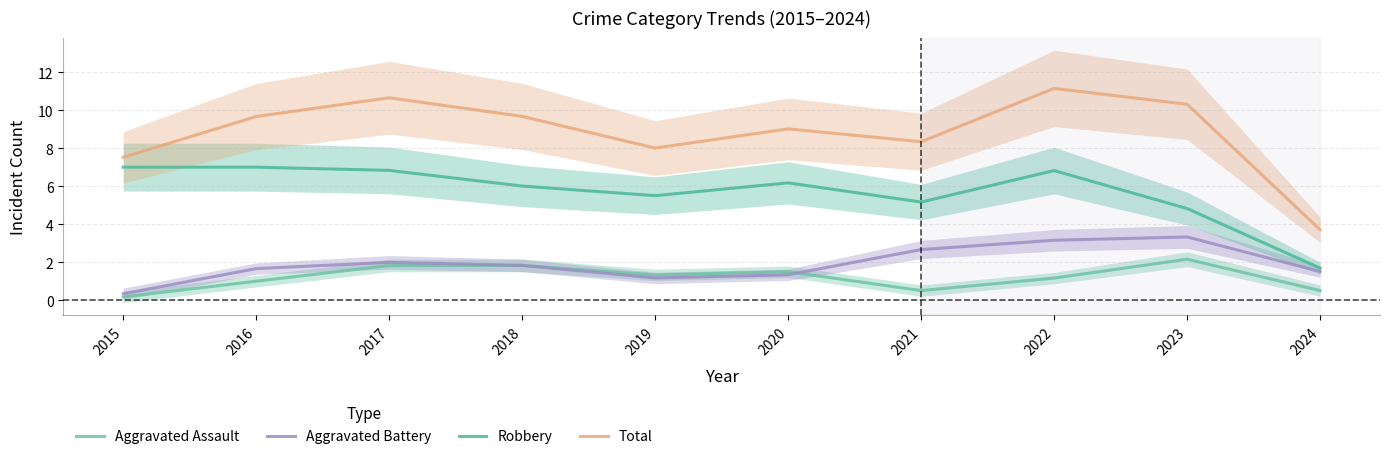

What are all the series names shown in the legend?

Aggravated Assault, Aggravated Battery, Robbery, Total